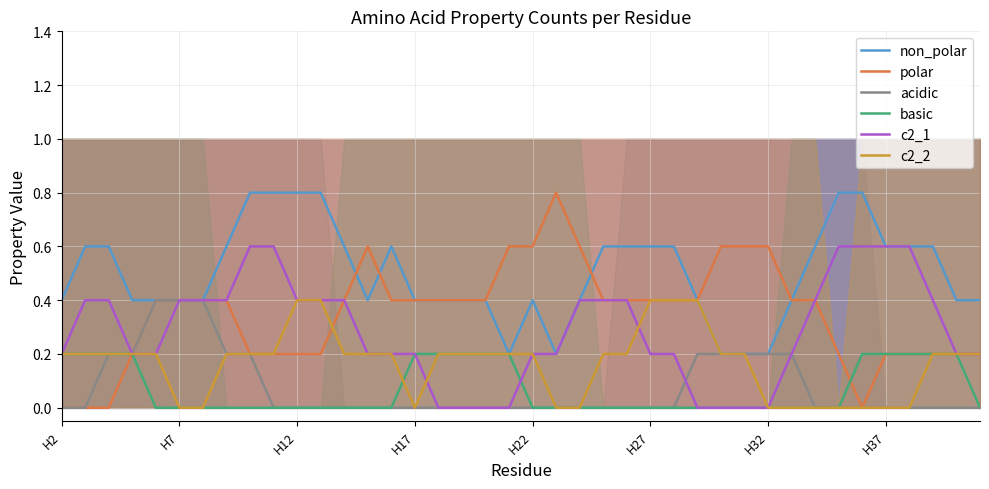

True or false: non_polar and polar intersect in this chart.

True